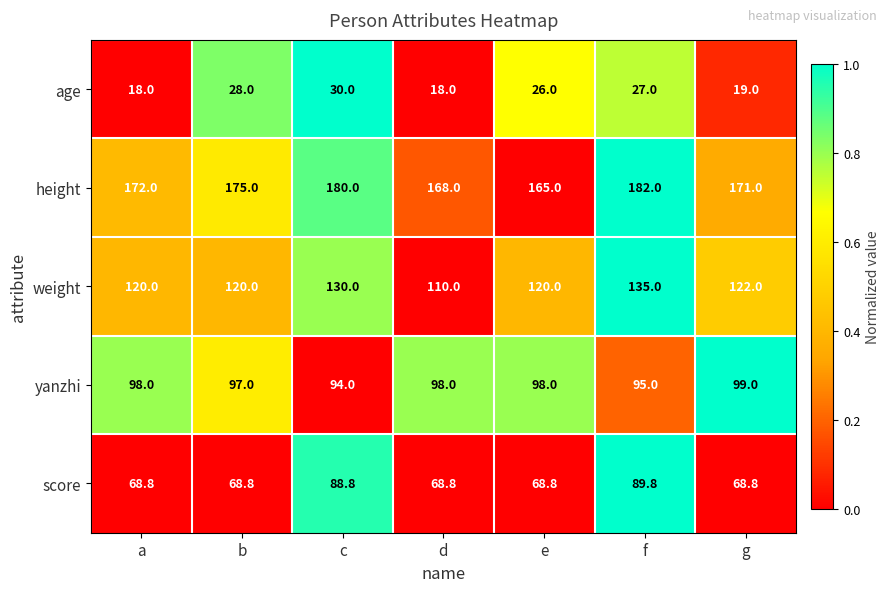

What is the approximate value of score at b?

68.8